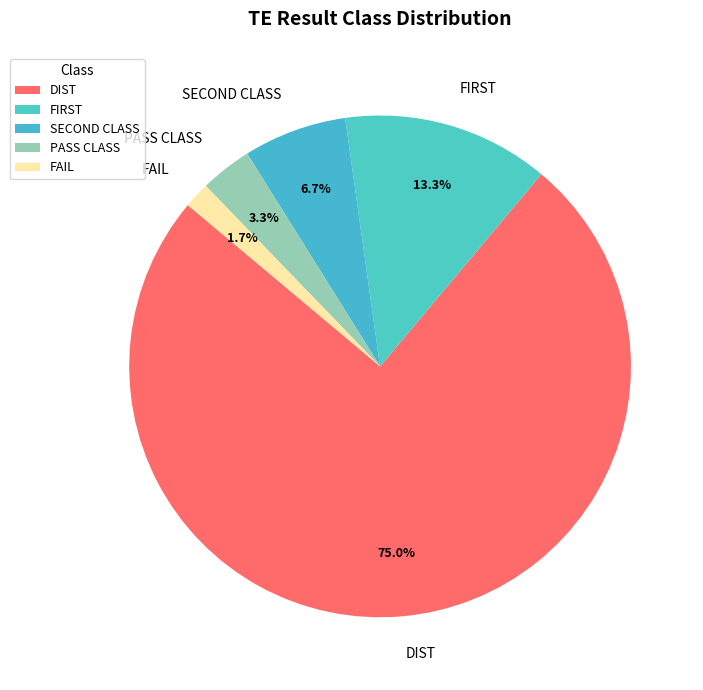

Count the number of slices in the pie.

5